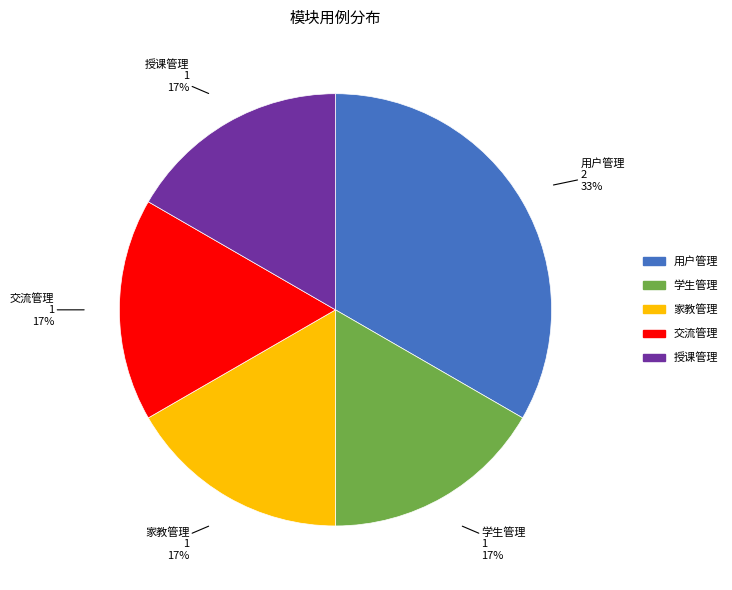

What percentage is the 交流管理 slice, to the nearest percent?

17%